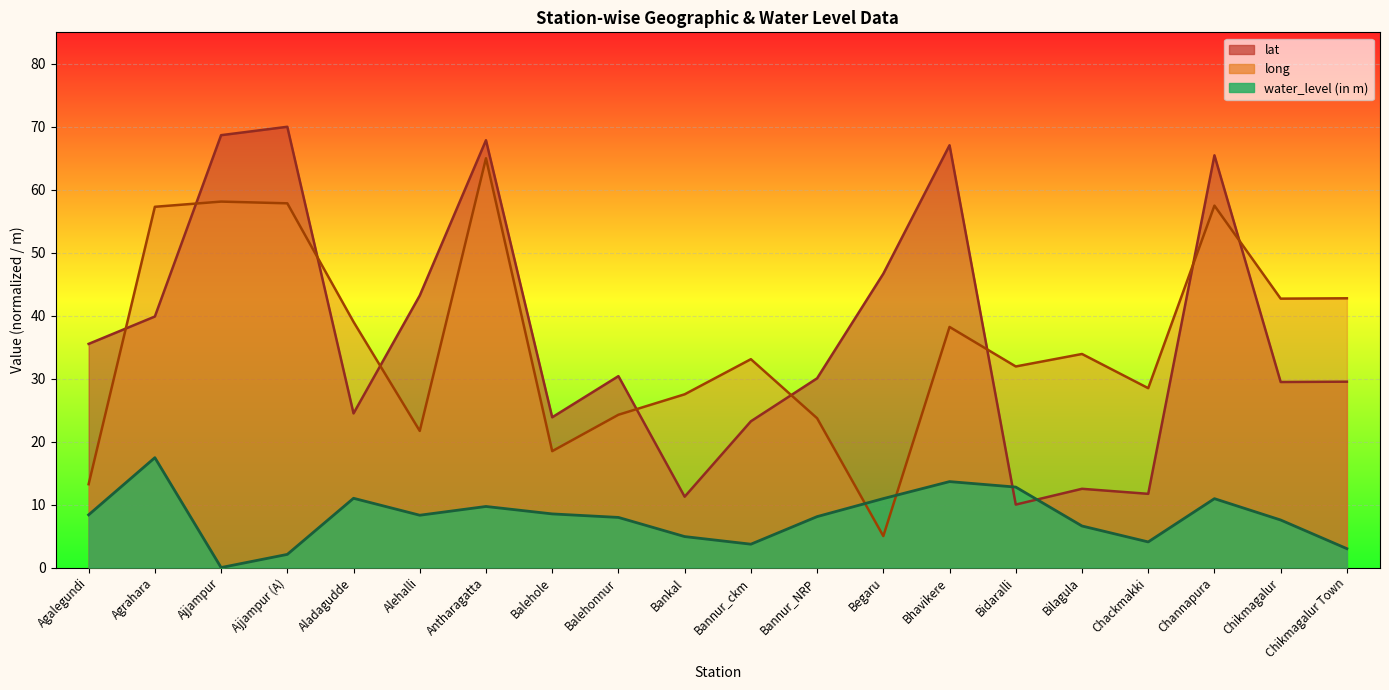

True or false: long has a value of 86.2 at Channapura.

False